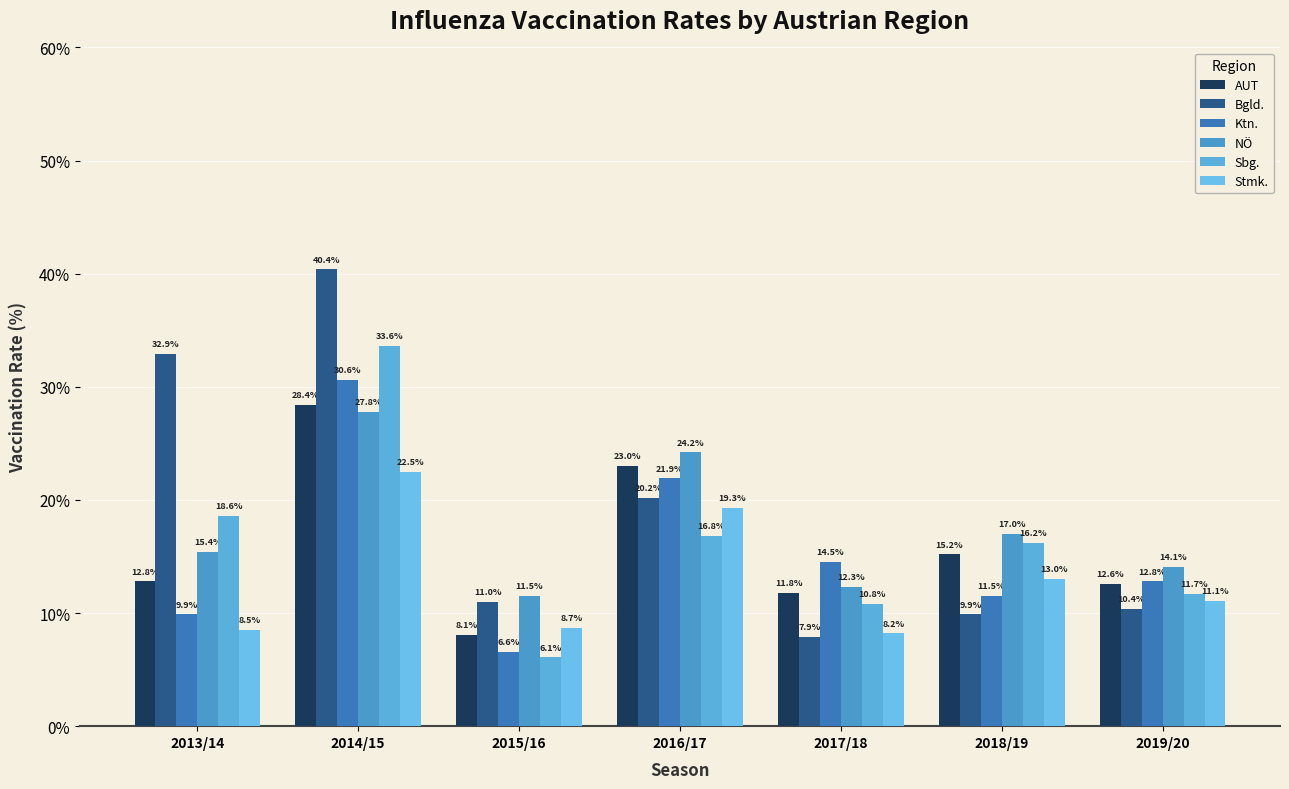

Reading left to right, what are all the values shown in this chart?

AUT: 2013/14=12.8	2014/15=28.4	2015/16=8.1	2016/17=23.0	2017/18=11.8	2018/19=15.2	2019/20=12.6
Bgld.: 2013/14=32.9	2014/15=40.4	2015/16=11.0	2016/17=20.2	2017/18=7.9	2018/19=9.9	2019/20=10.4
Ktn.: 2013/14=9.9	2014/15=30.6	2015/16=6.6	2016/17=21.9	2017/18=14.5	2018/19=11.5	2019/20=12.8
NÖ: 2013/14=15.4	2014/15=27.8	2015/16=11.5	2016/17=24.2	2017/18=12.3	2018/19=17.0	2019/20=14.1
Sbg.: 2013/14=18.6	2014/15=33.6	2015/16=6.1	2016/17=16.8	2017/18=10.8	2018/19=16.2	2019/20=11.7
Stmk.: 2013/14=8.5	2014/15=22.5	2015/16=8.7	2016/17=19.3	2017/18=8.2	2018/19=13.0	2019/20=11.1